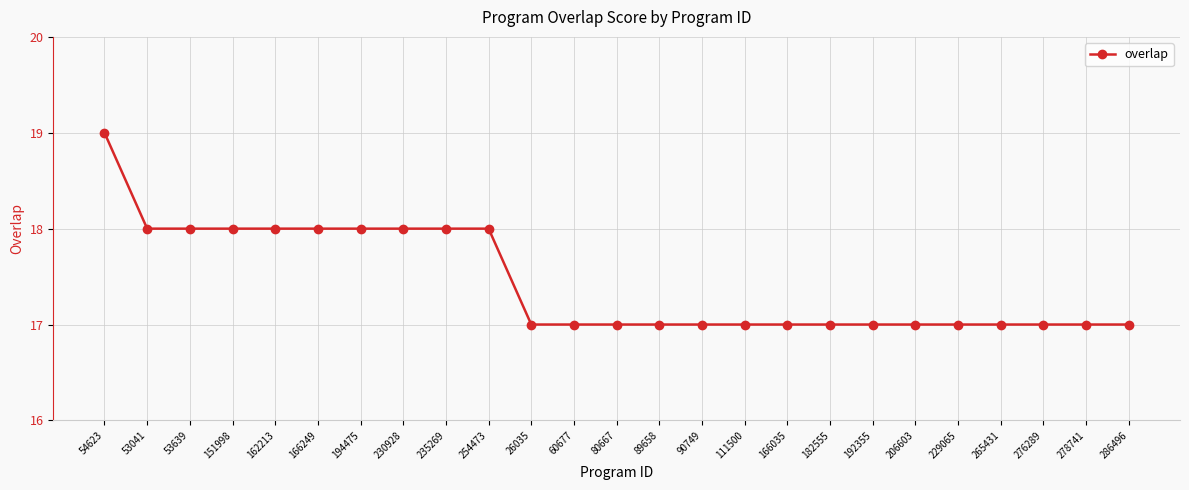

What is the greatest value displayed?

19